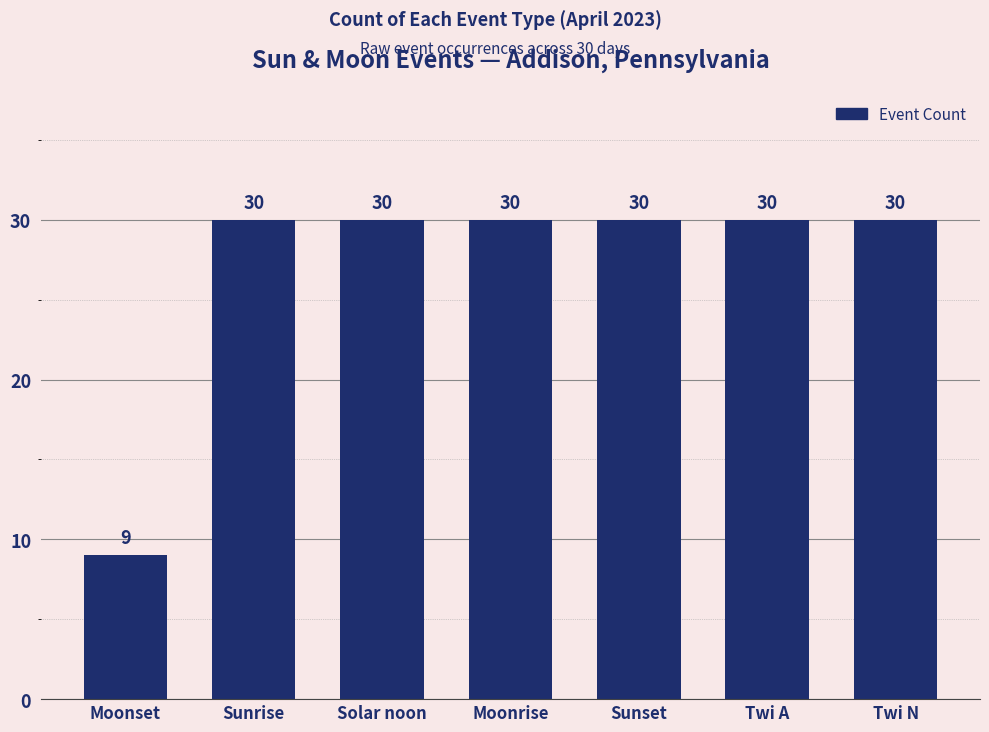

What is the smallest value displayed?

9